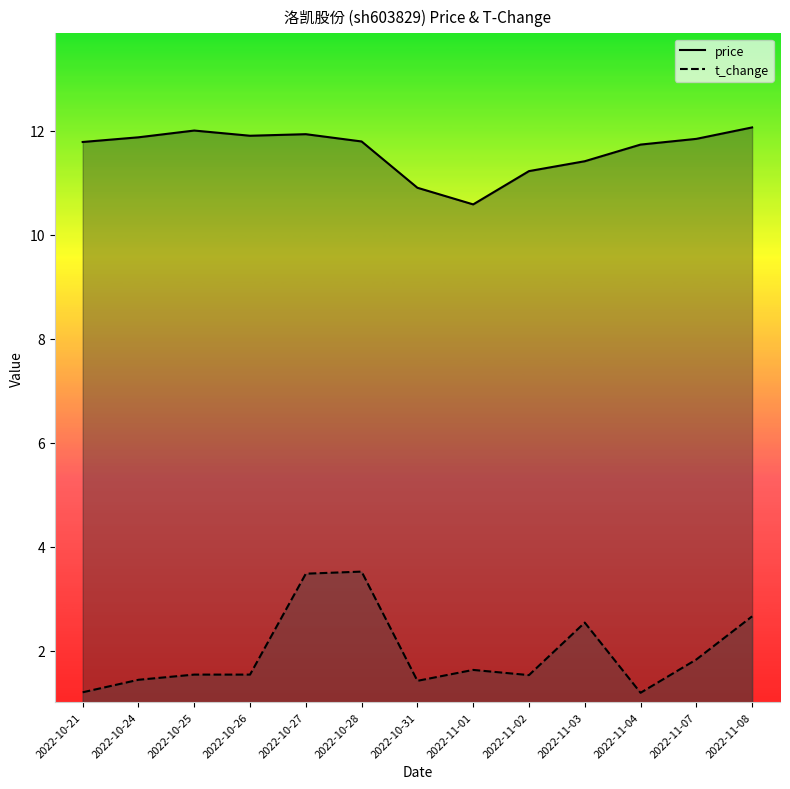

At which label does price first exceed 11?

2022-10-21